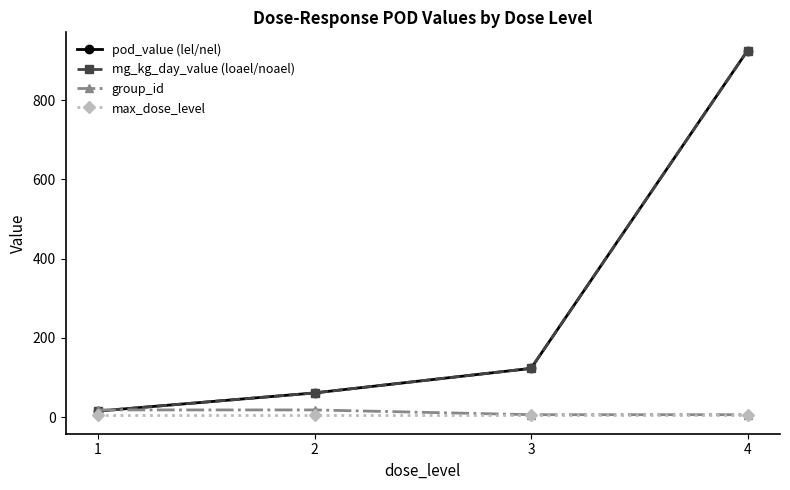

Does the chart have visible grid lines?

No